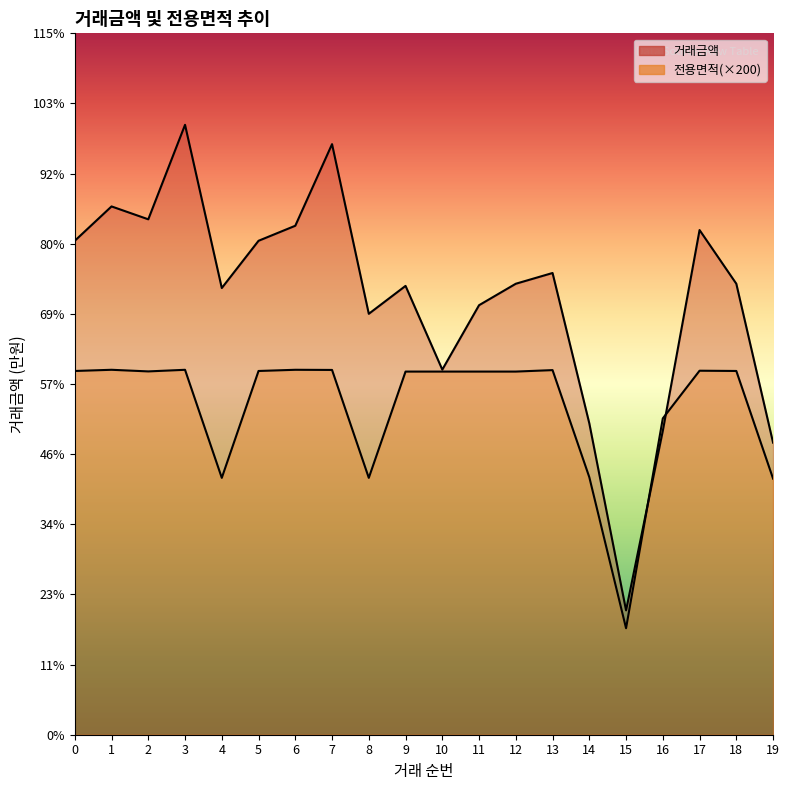

At 18, list the series in order from largest to smallest.

거래금액, 전용면적